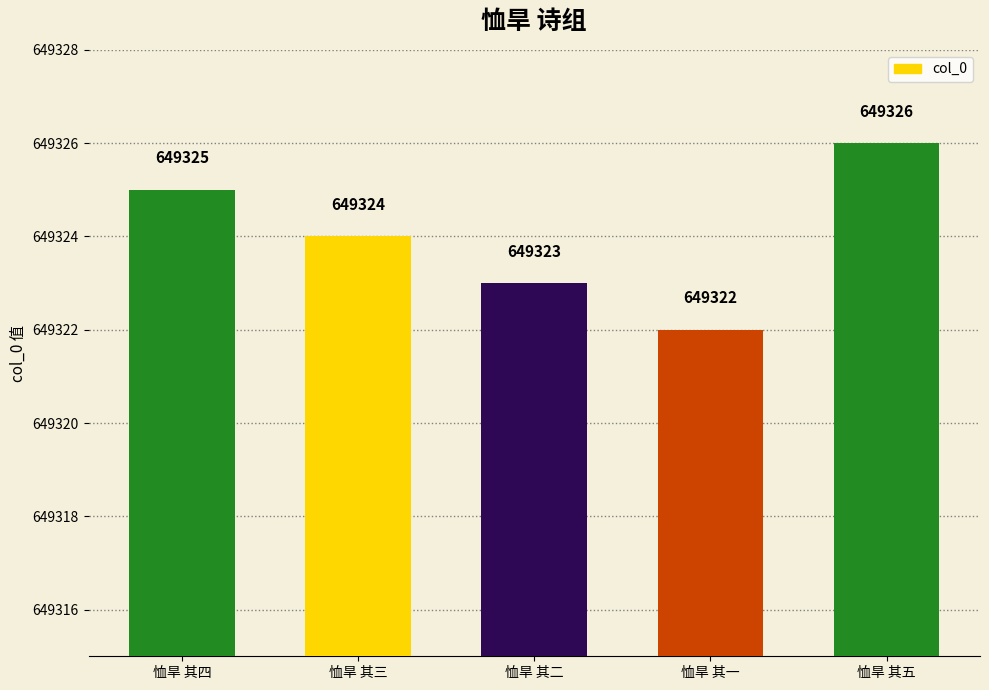

What value does the data have at 恤旱 其五?

649326